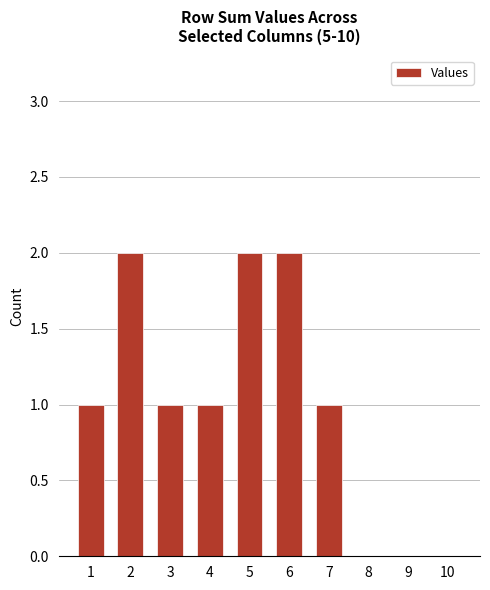

Are the bars grouped side by side (vs. stacked)?

No